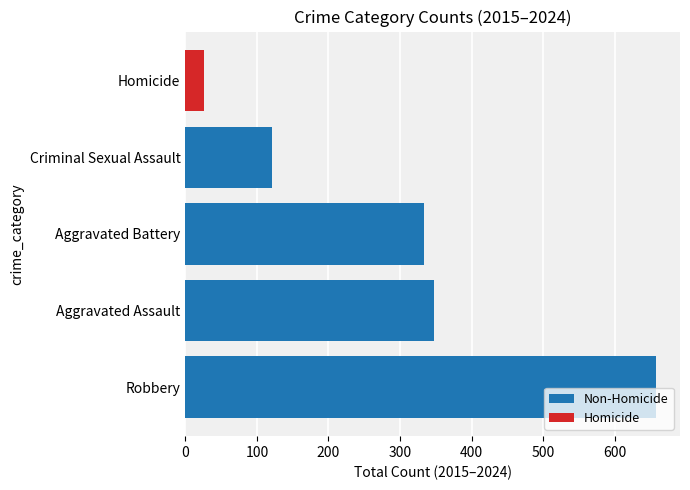

List the labels in order of value, largest first.

Robbery, Aggravated Assault, Aggravated Battery, Criminal Sexual Assault, Homicide